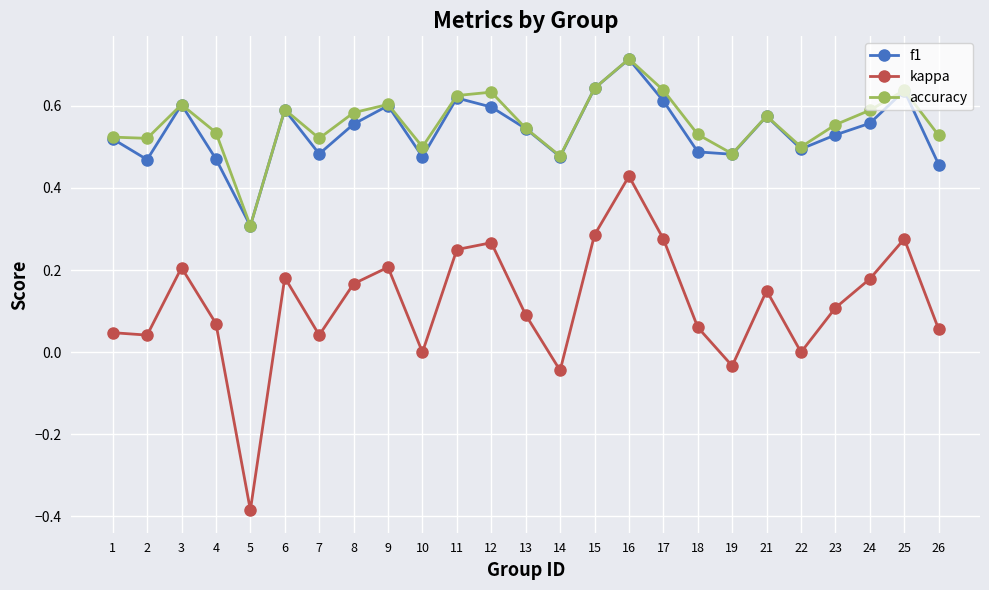

At which category is the sum across all series the highest?

16